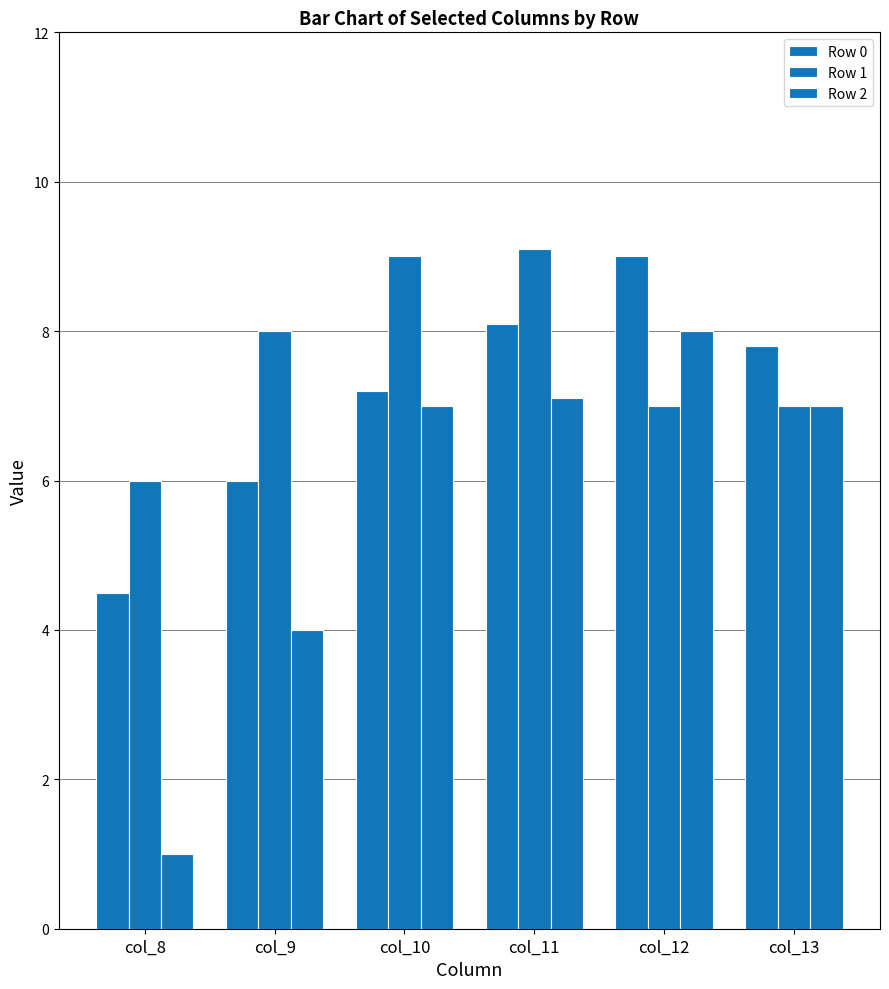

What is the total value across all series at col_11?

24.3